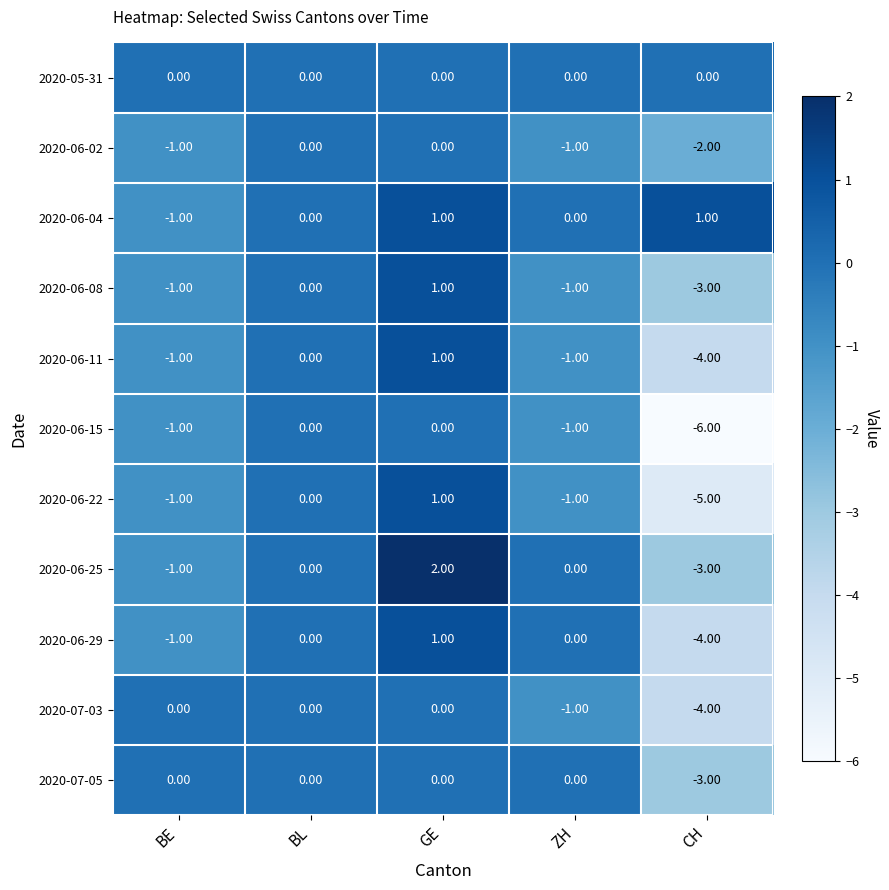

Which series has the largest total across all categories?

2020-06-04